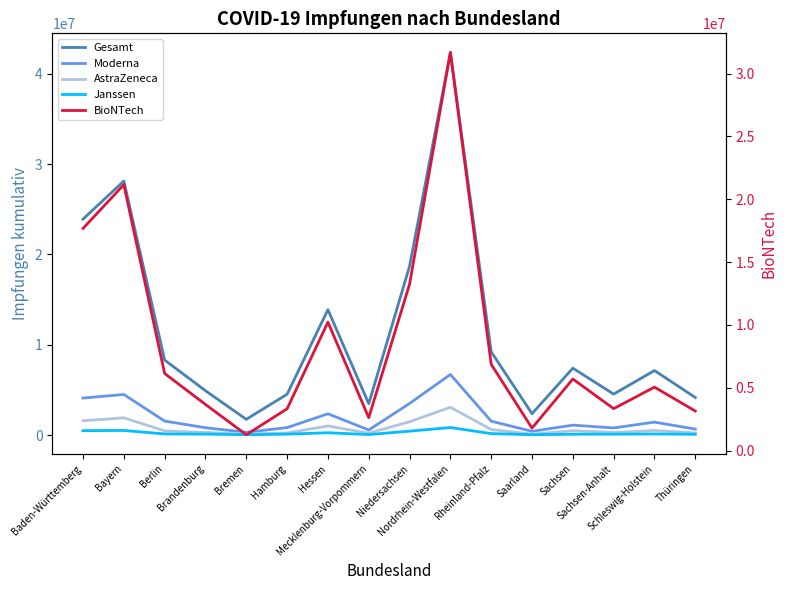

Which series has the largest total across all categories?

Gesamt